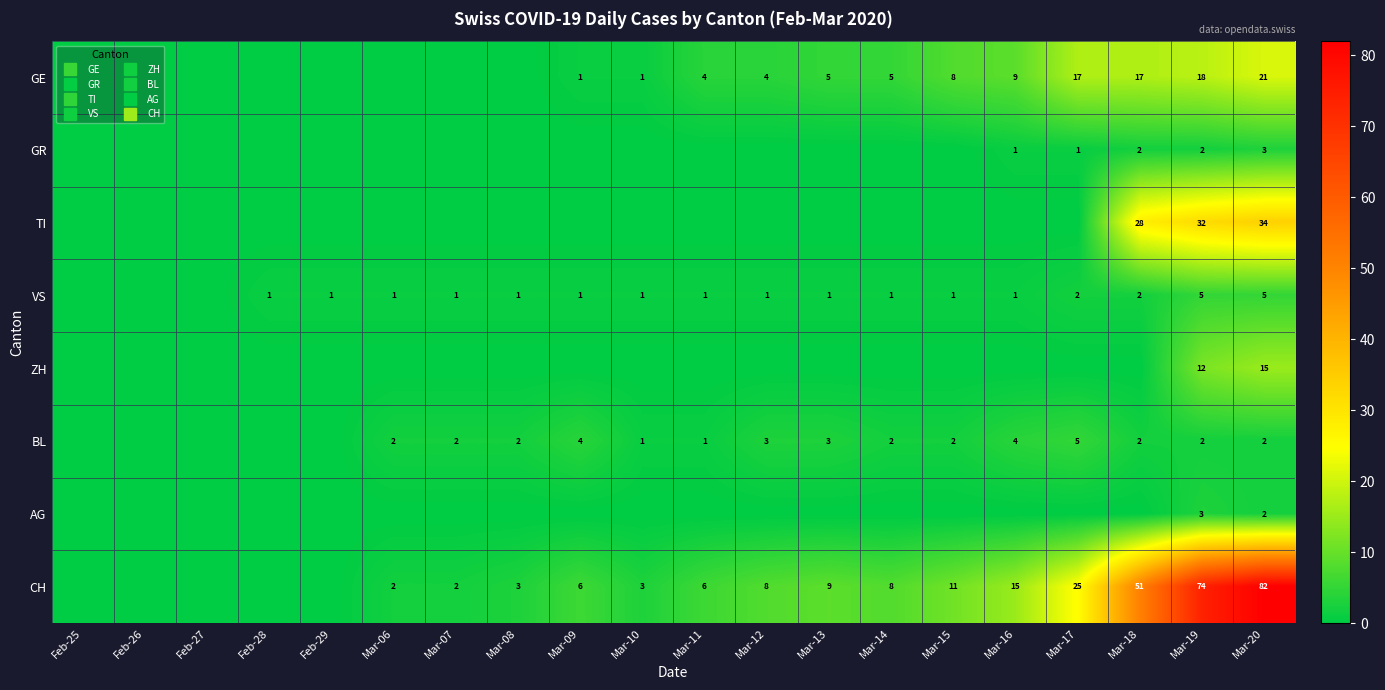

Between Feb-25 and Mar-12, which series saw the biggest shift?

CH